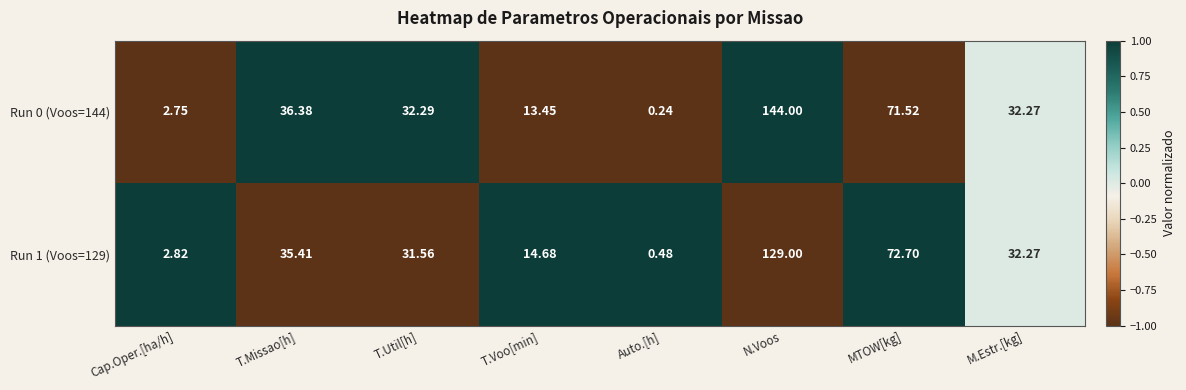

How many values in the Run 0 (Voos=144) series exceed 32?

5